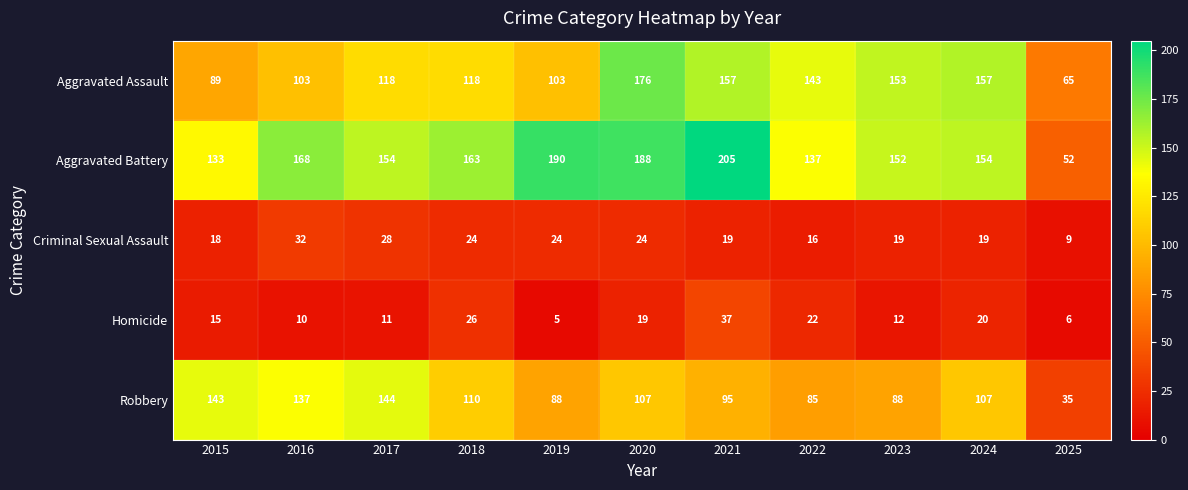

Read the Aggravated Assault value at 2023, to the nearest 50.

150